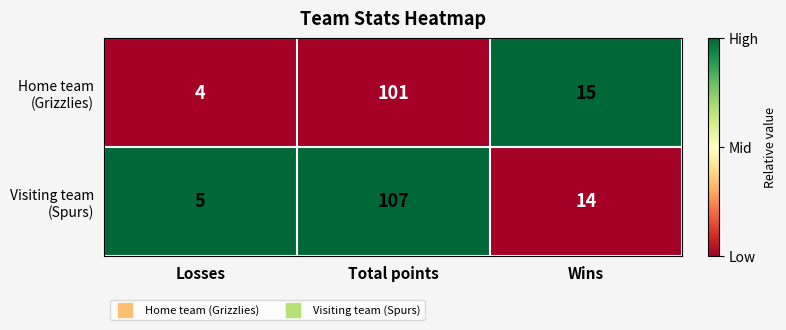

At which category is the sum across all series the highest?

Total points